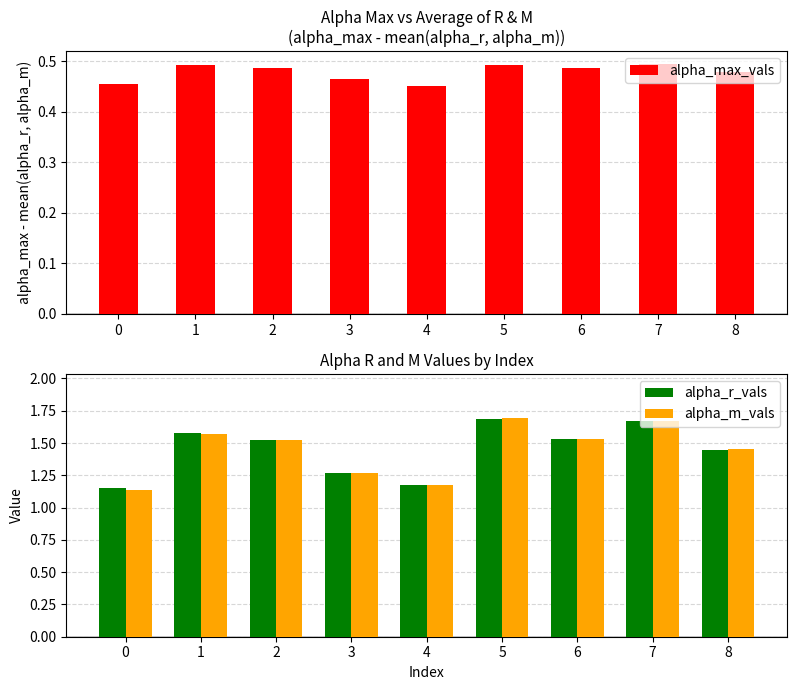

Does the chart contain stacked bars?

No